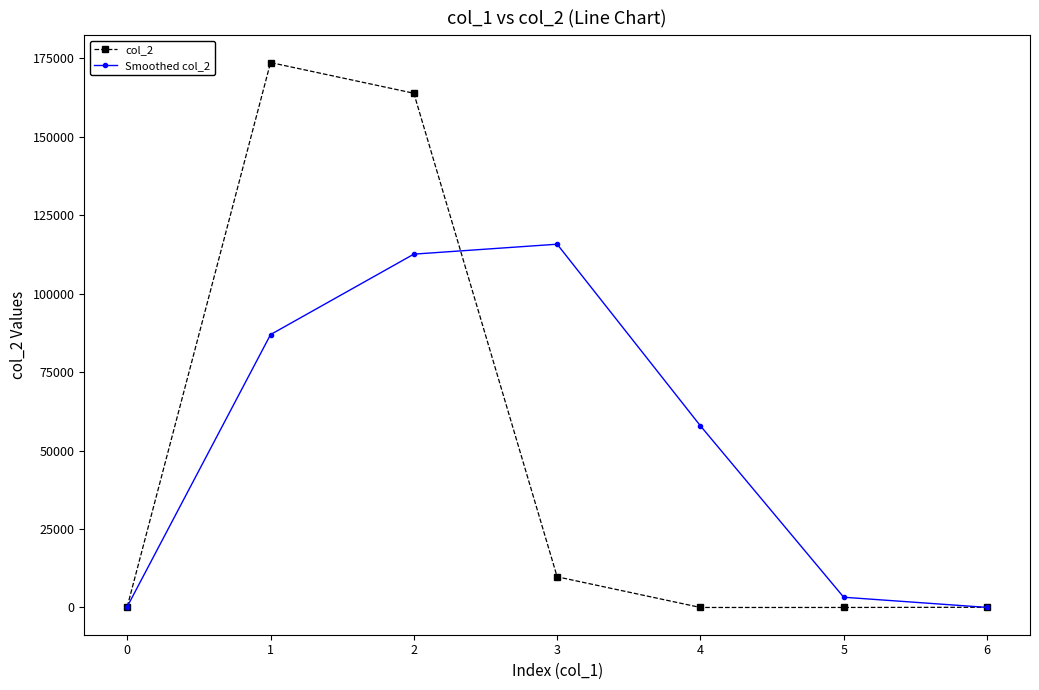

What is the difference between the highest and lowest values at 1?

86689.5